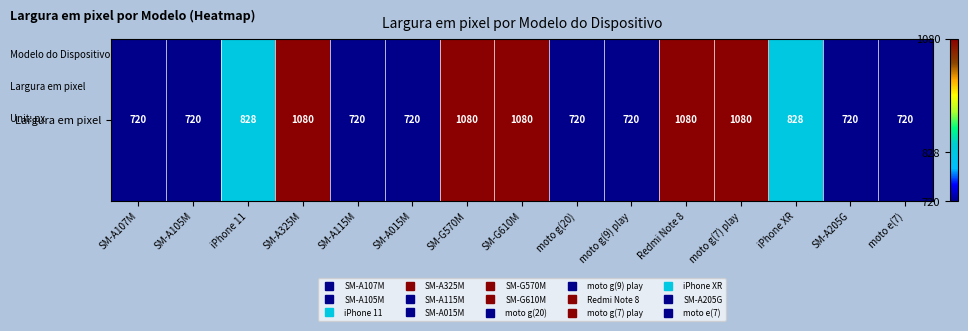

Reading left to right, extract all data points from this chart.

SM-A107M=720	SM-A105M=720	iPhone 11=828	SM-A325M=1080	SM-A115M=720	SM-A015M=720	SM-G570M=1080	SM-G610M=1080	moto g(20)=720	moto g(9) play=720	Redmi Note 8=1080	moto g(7) play=1080	iPhone XR=828	SM-A205G=720	moto e(7)=720